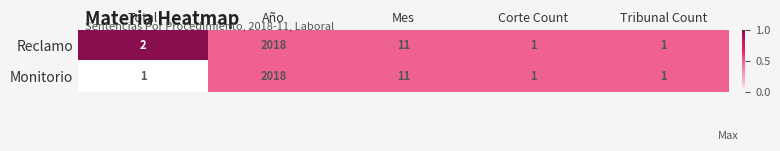

List the series in order of their overall mean, highest first.

Reclamo, Monitorio